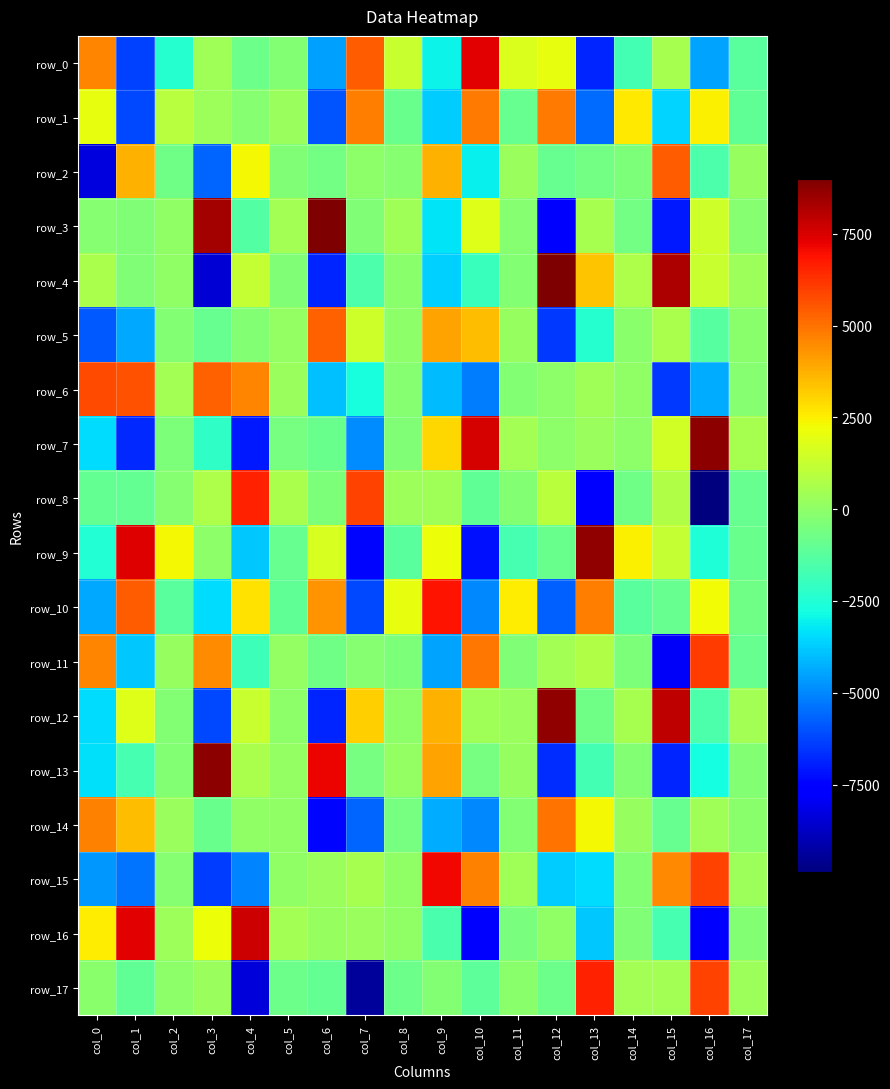

Count the number of categories in the chart.

18